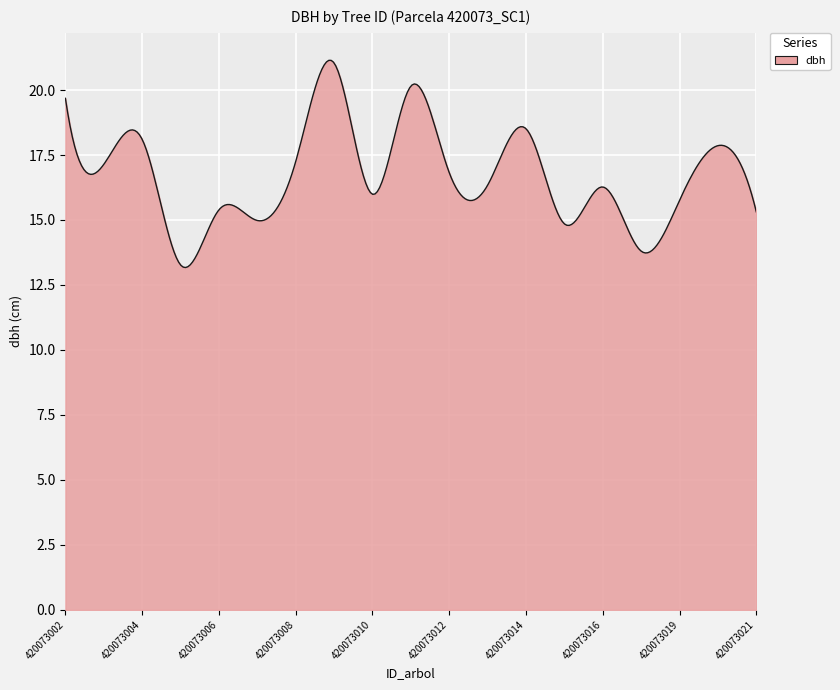

What is the minimum value shown in the chart?

13.2